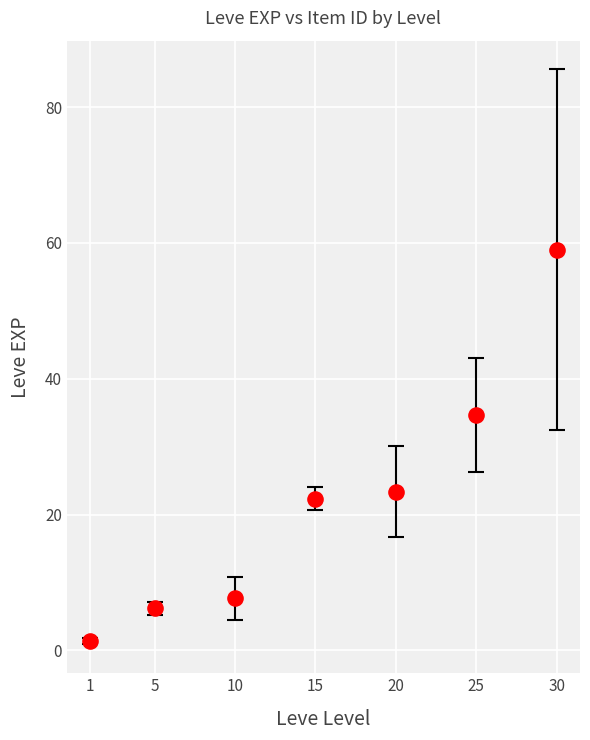

What Y value in the scatter plot is closest to 30?

34.7